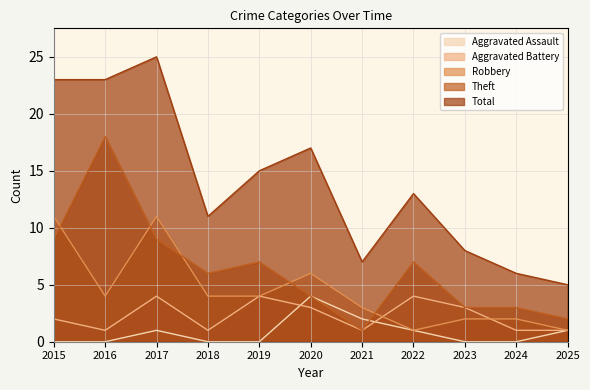

True or false: Aggravated Assault has a value of 0 at 2024.

True